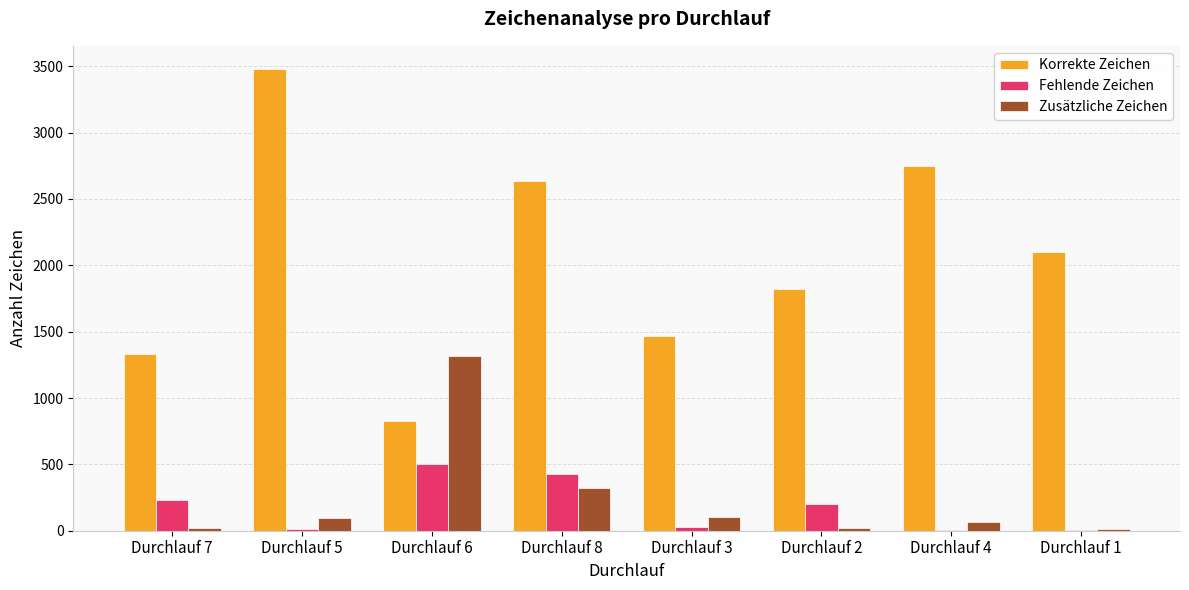

Which series has the largest total across all categories?

Korrekte Zeichen